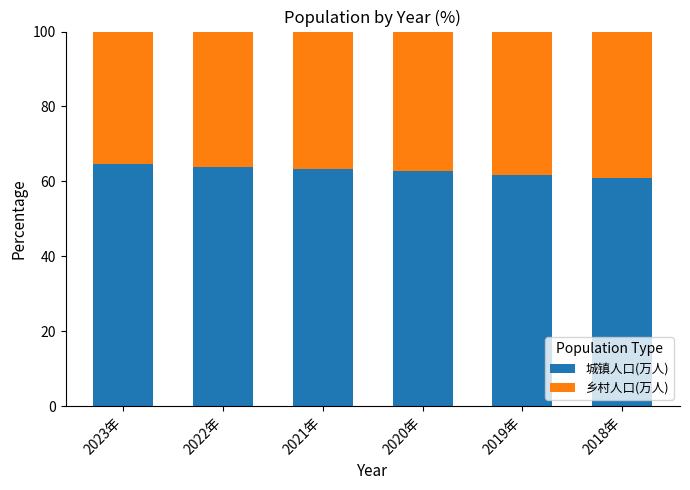

What is the minimum value for 城镇人口(万人)?

60.9